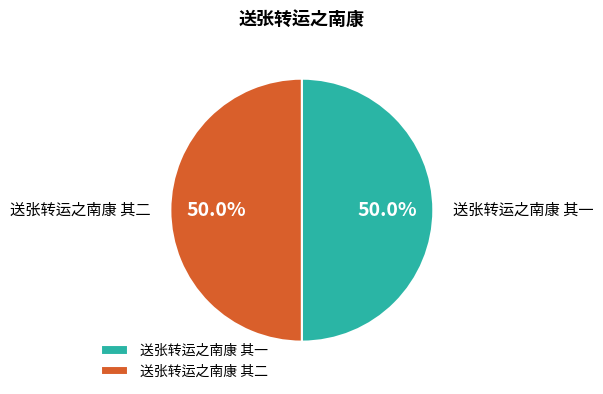

To the nearest percent, what portion does 送张转运之南康 其一 represent?

50%